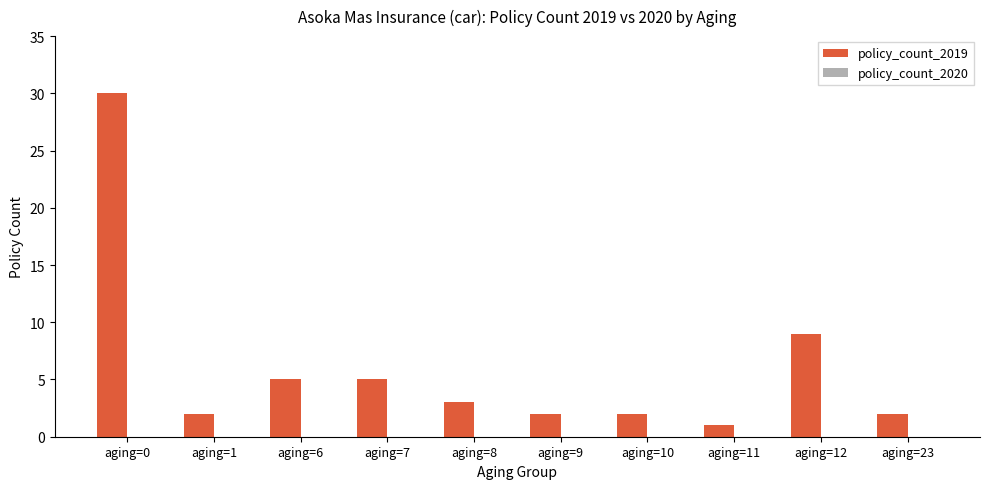

What is the ratio of the value at aging=0 to the value at aging=6?

6.0